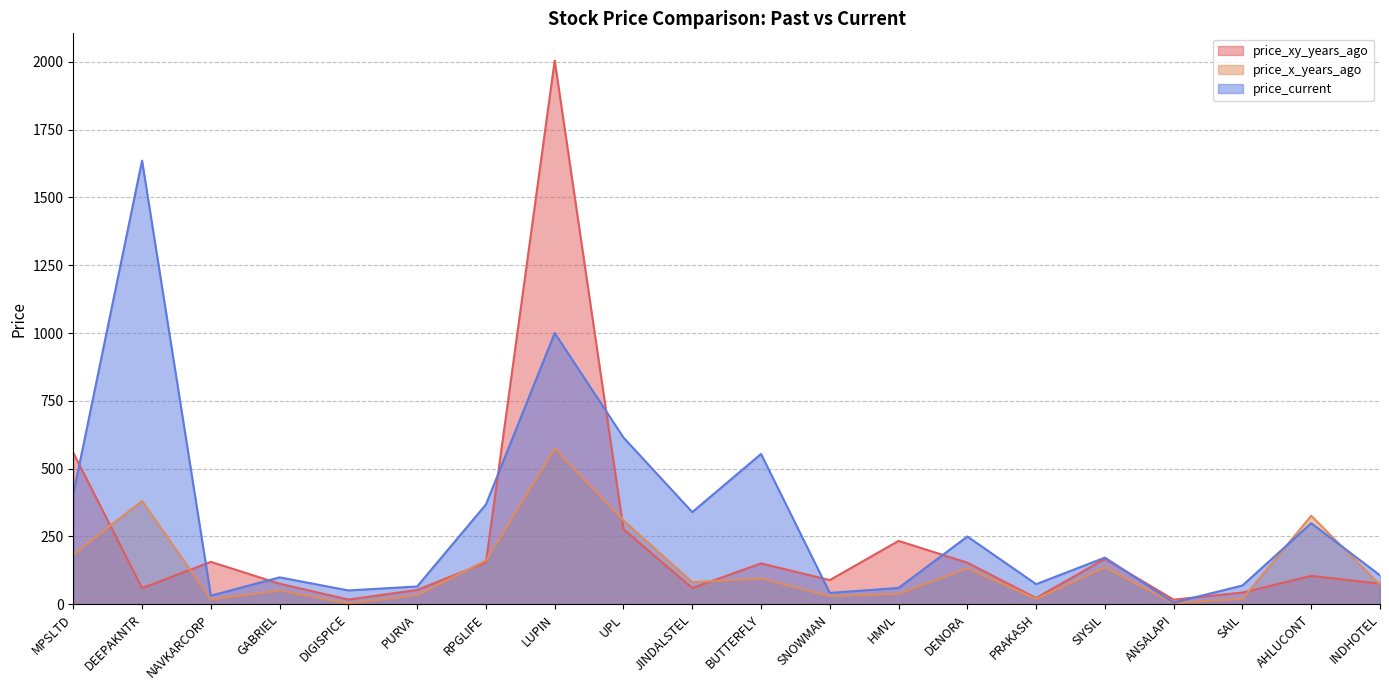

True or false: price_x_years_ago and price_xy_years_ago intersect in this chart.

True